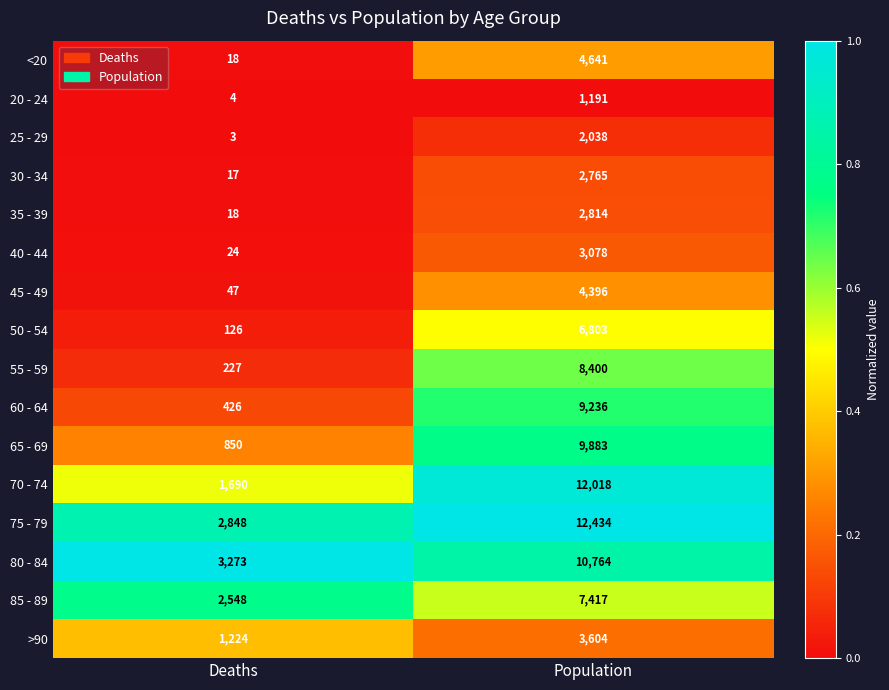

Between Deaths and Population, which series saw the biggest shift?

70 - 74